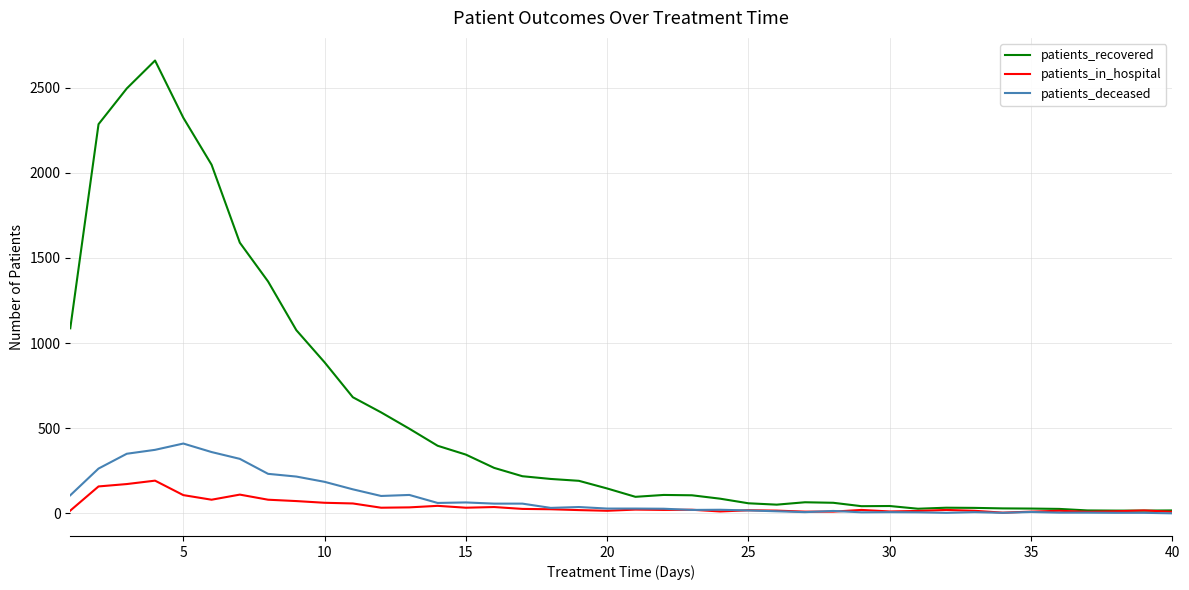

Which series has the largest total across all categories?

patients_recovered